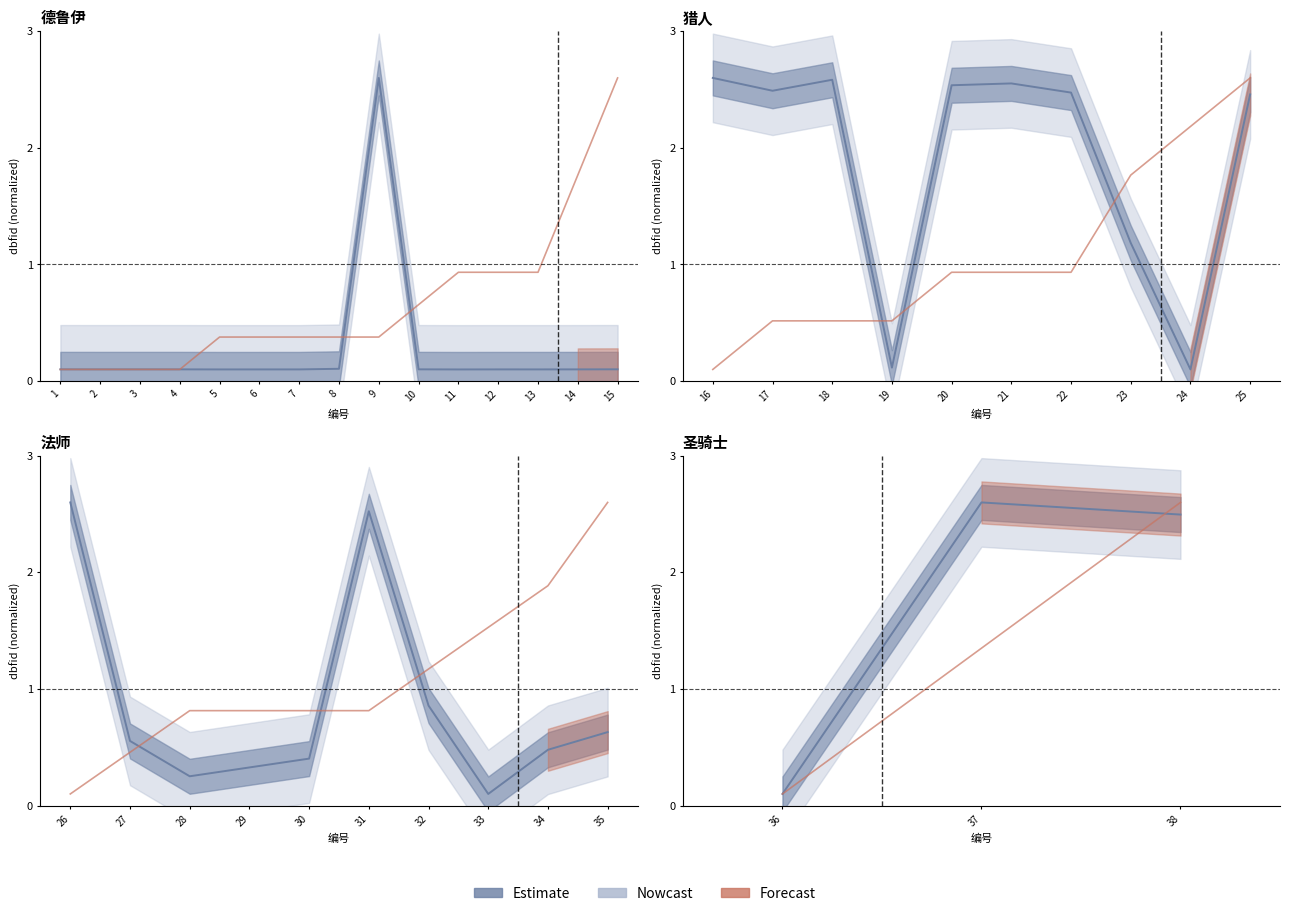

What is the value of the Estimate point at the 2nd from the left?

2.6